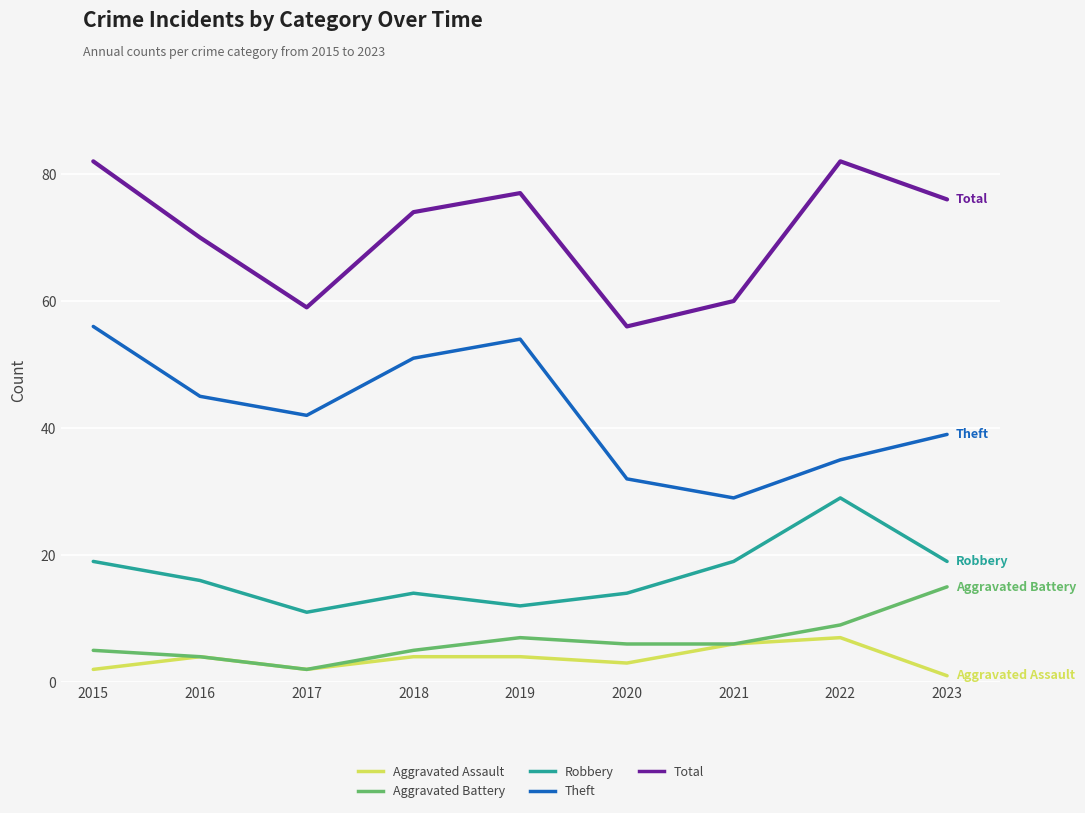

At which label does Aggravated Battery reach its minimum?

2017